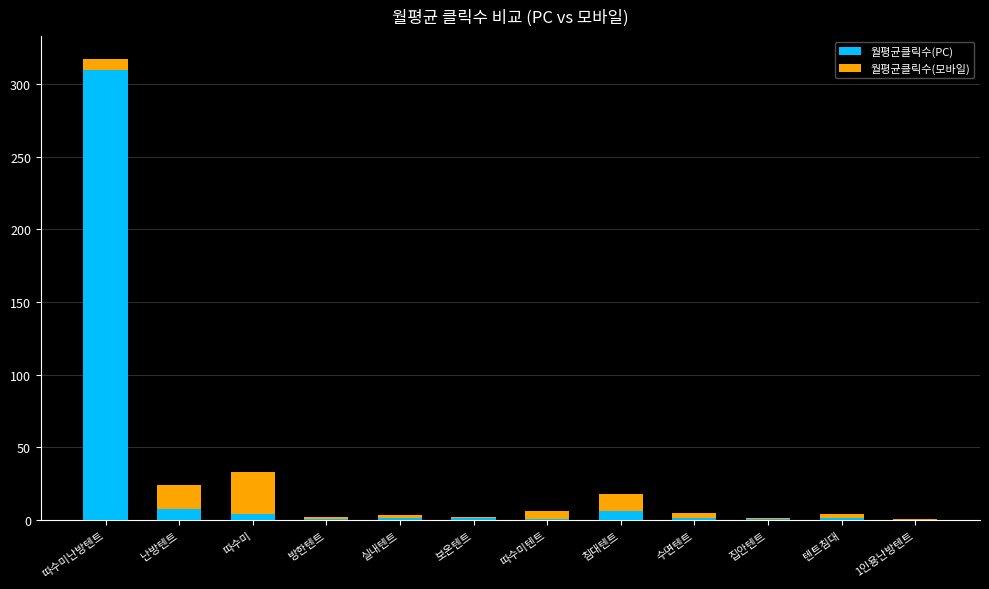

Read the 월평균클릭수(PC) value at 텐트침대.

1.1